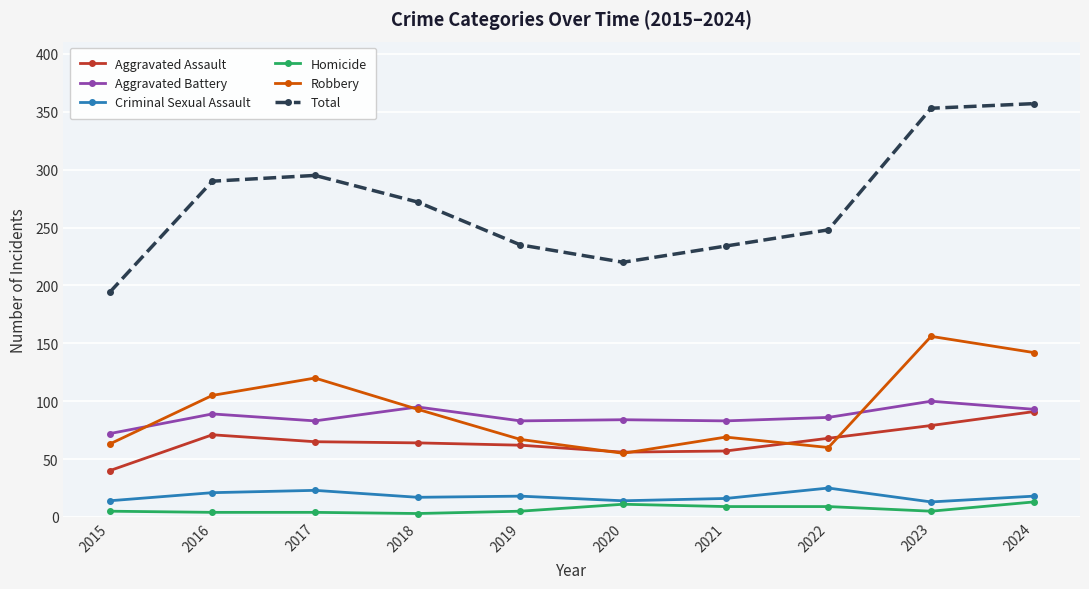

How many data points in Aggravated Assault are less than 65?

5